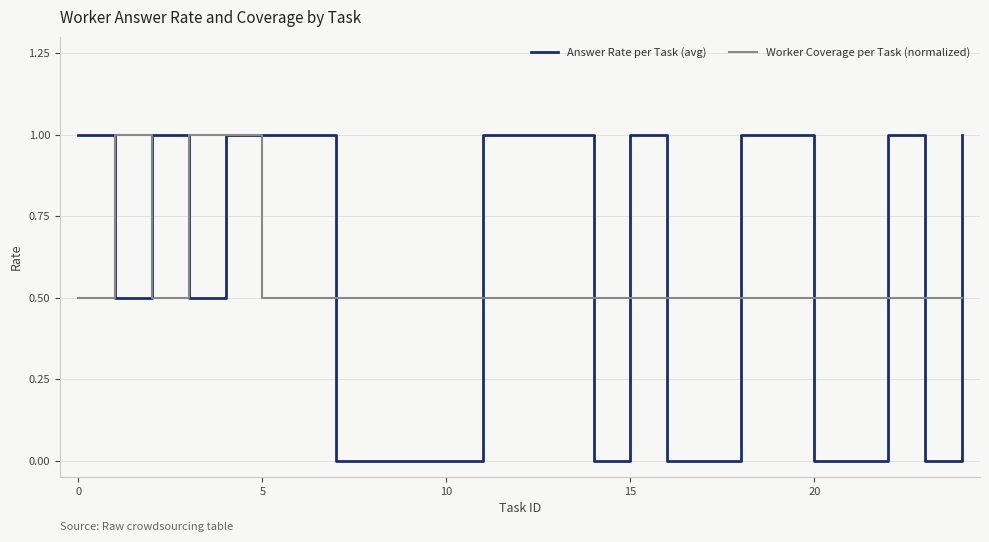

Which series has the widest spread of values?

Answer Rate per Task (avg)